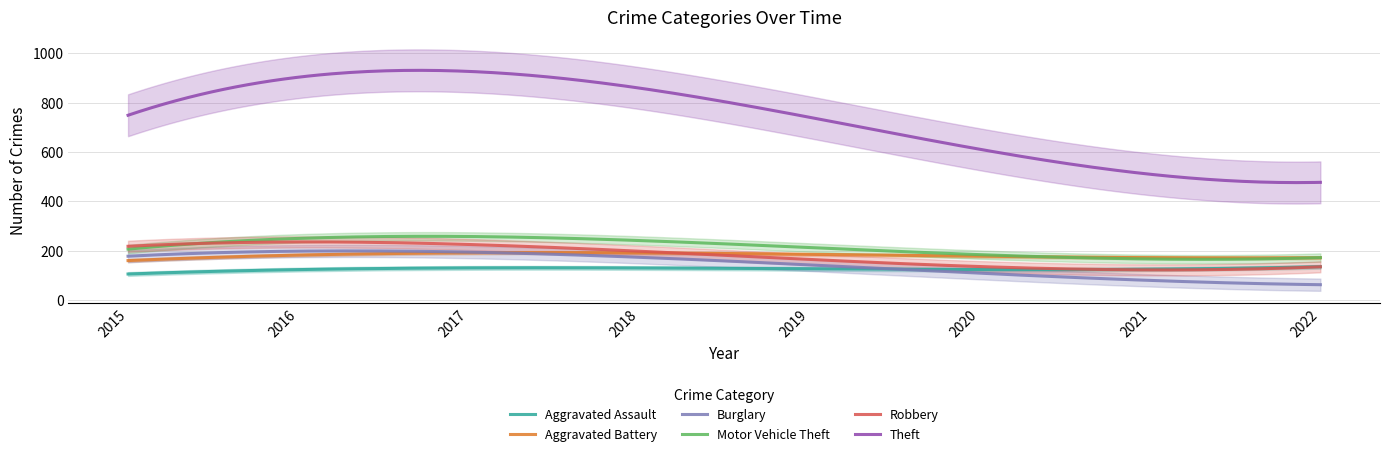

True or false: Aggravated Assault and Aggravated Battery cross at least once.

False